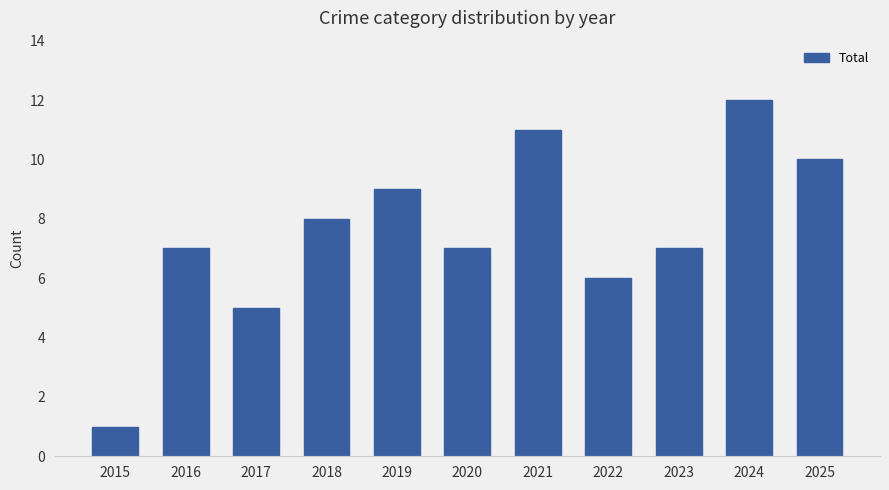

Reading right to left, extract all data points from this chart.

10	12	7	6	11	7	9	8	5	7	1